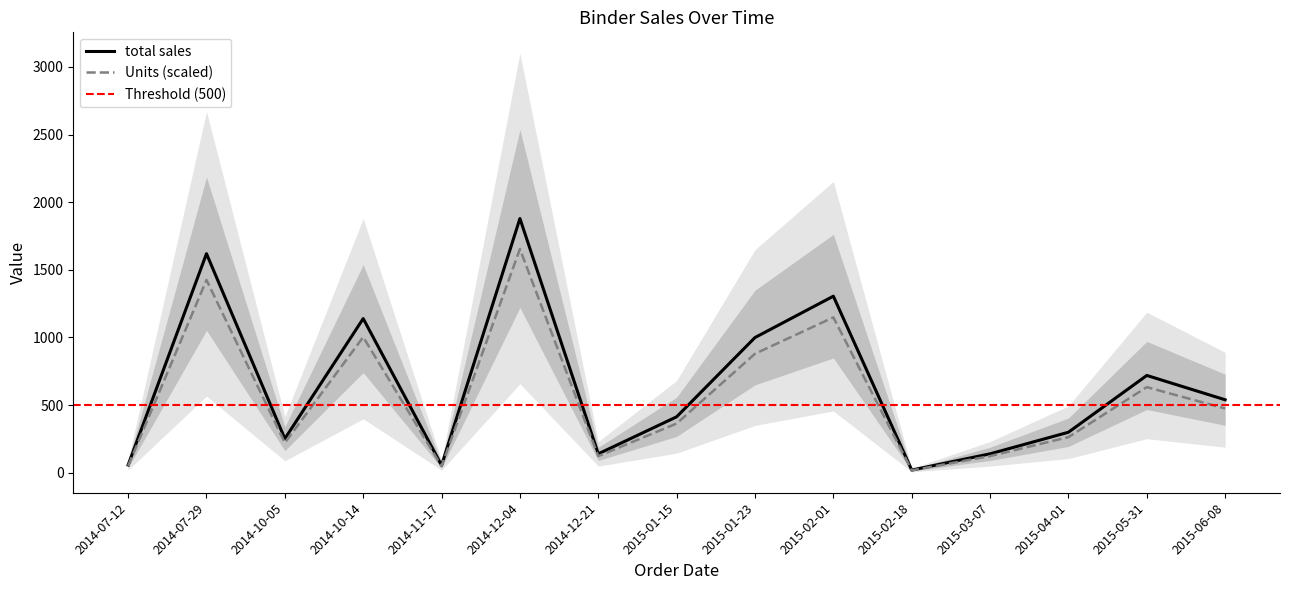

At which label is Units (scaled) closest to 835?

2015-01-23